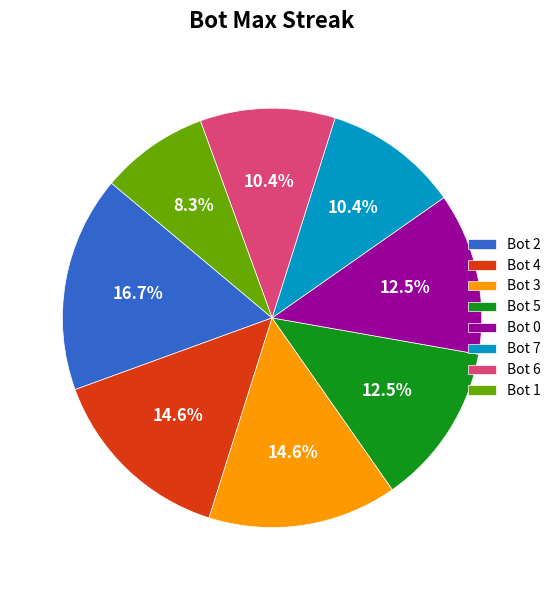

What portion of the pie excludes Bot 4?

85.4%